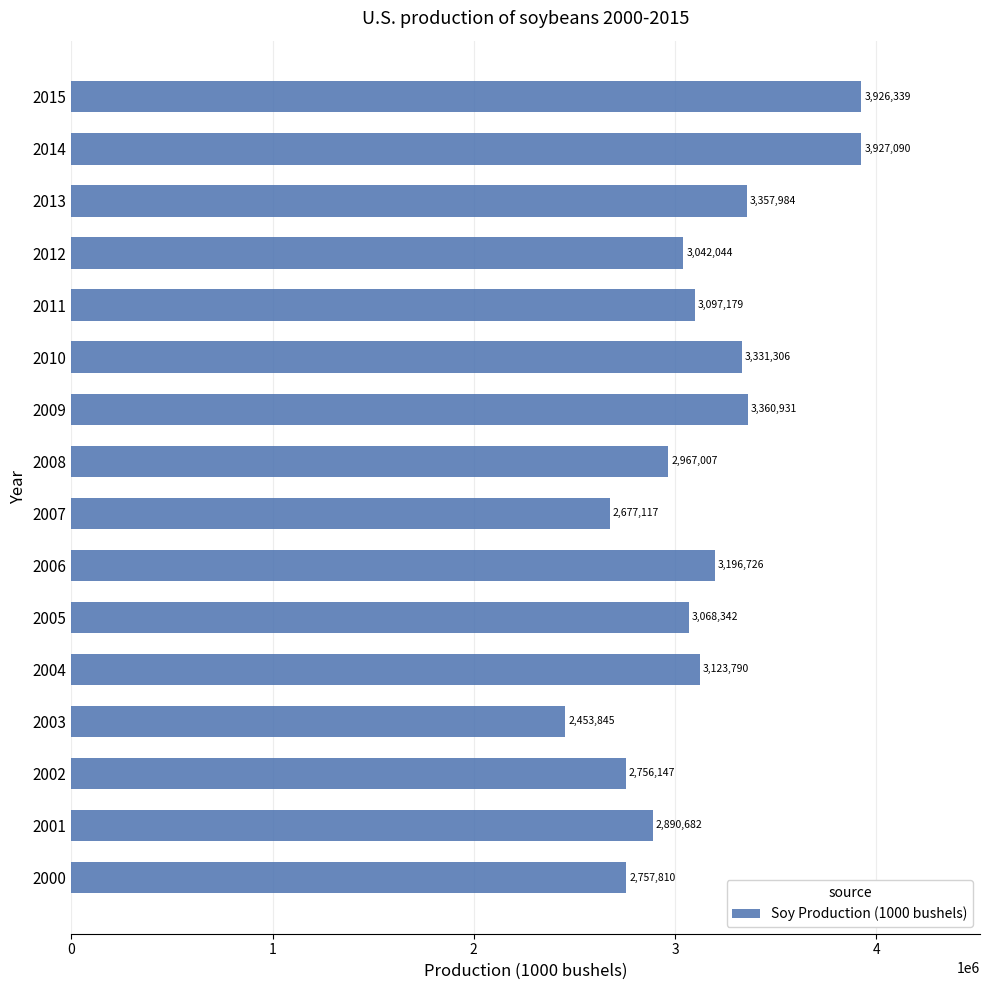

What is the difference between the maximum and minimum values?

1473245